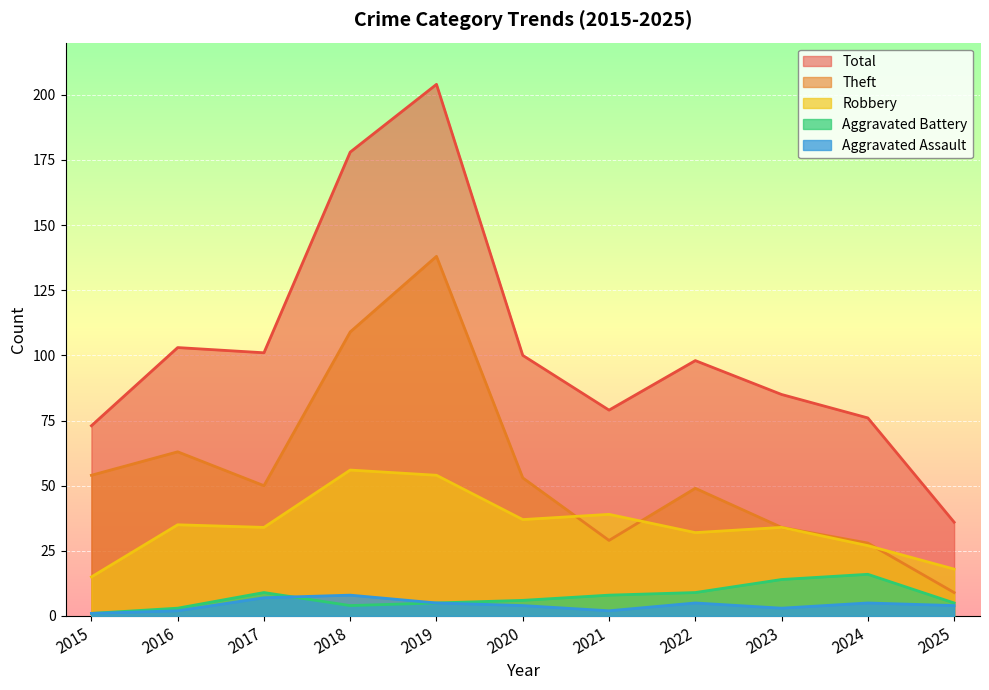

True or false: Aggravated Battery has more than 2 points higher than both neighbors.

False